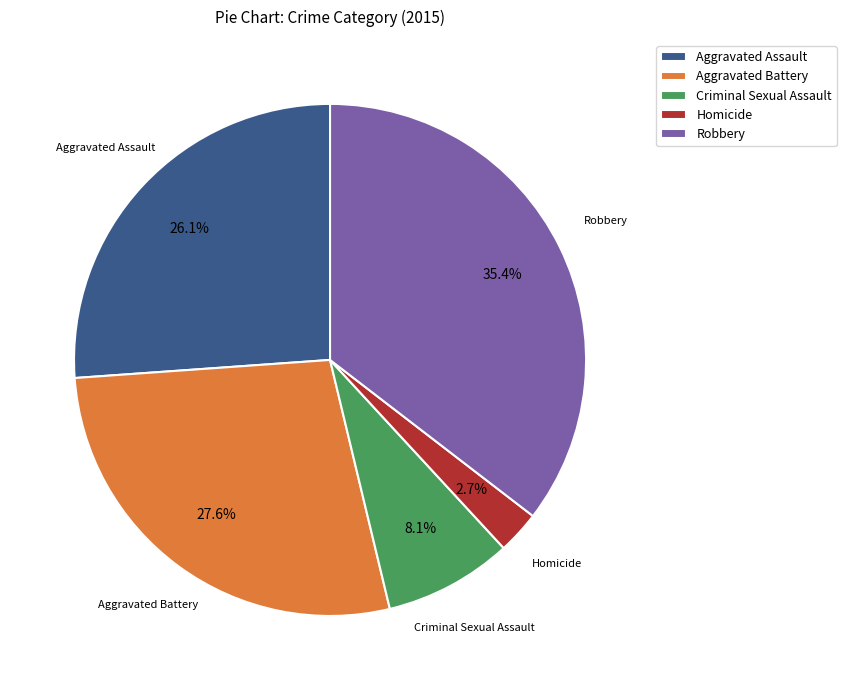

Do Robbery and Aggravated Battery together represent more than half of the pie?

Yes